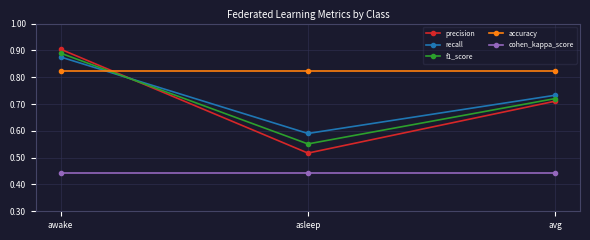

Where is precision nearest to the value 0?

asleep